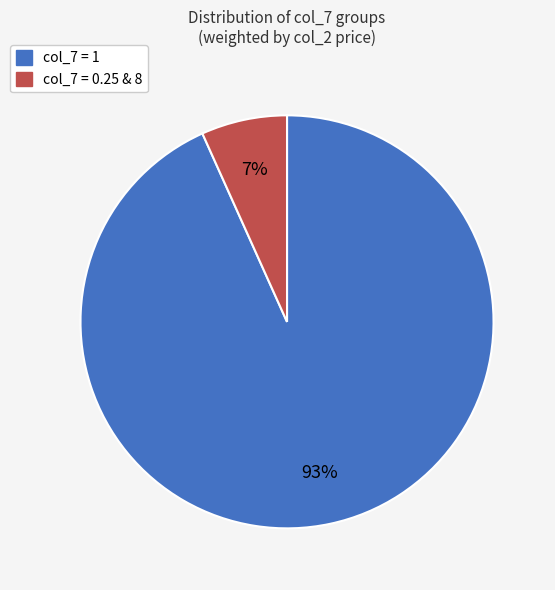

To the nearest percent, what is the average slice percentage?

50%